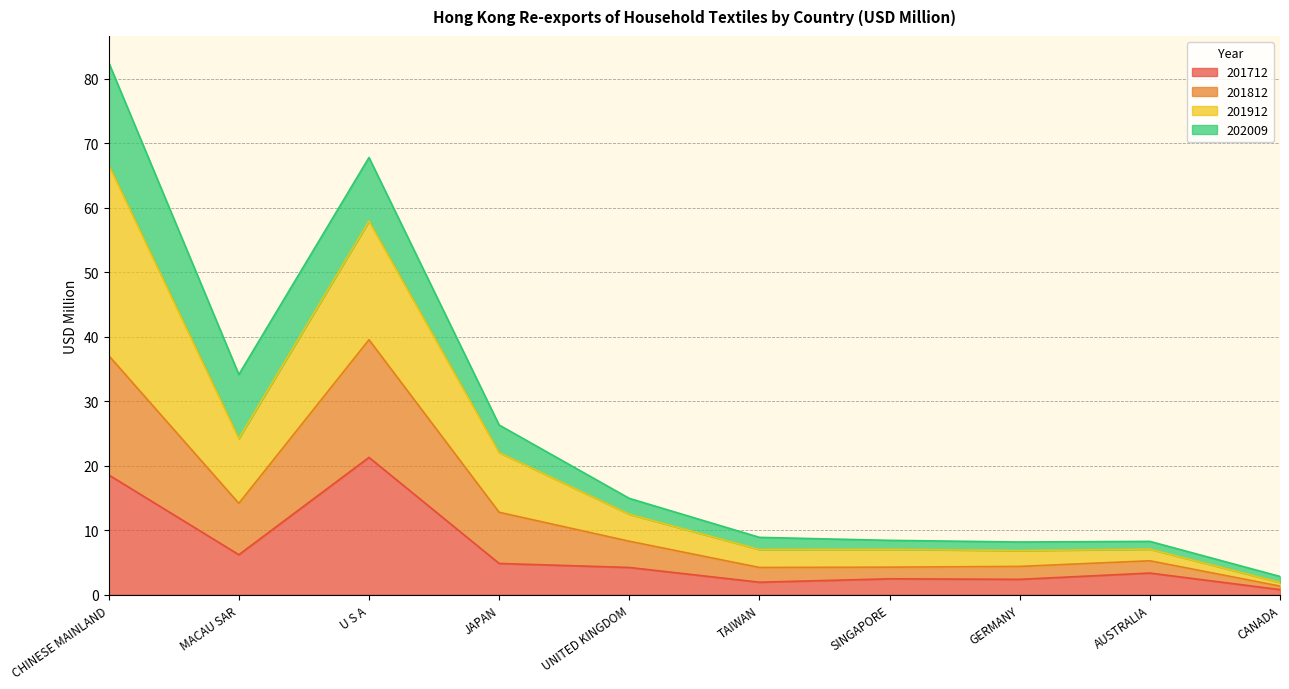

How many lines are shown in the chart?

4